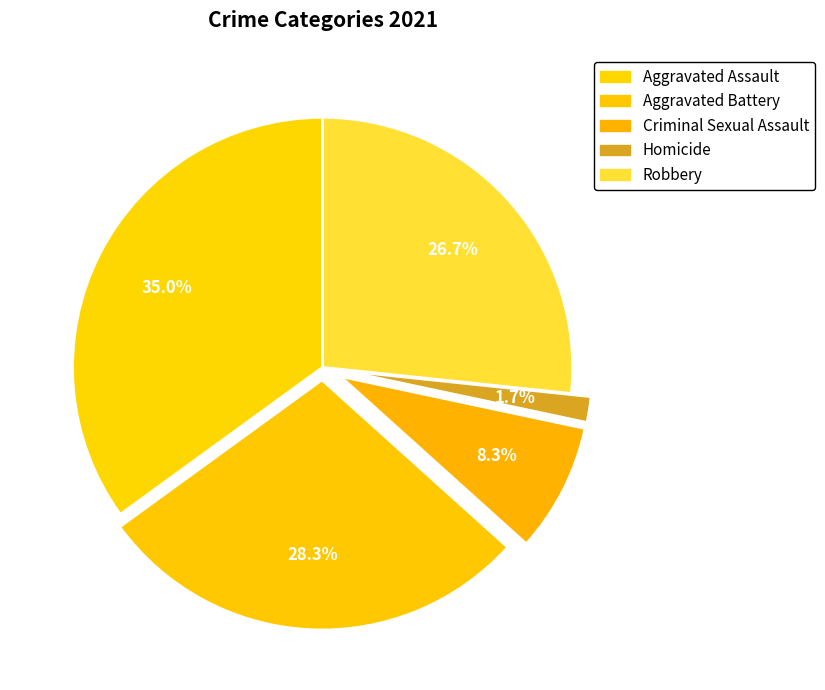

Which slice is the smallest?

Homicide